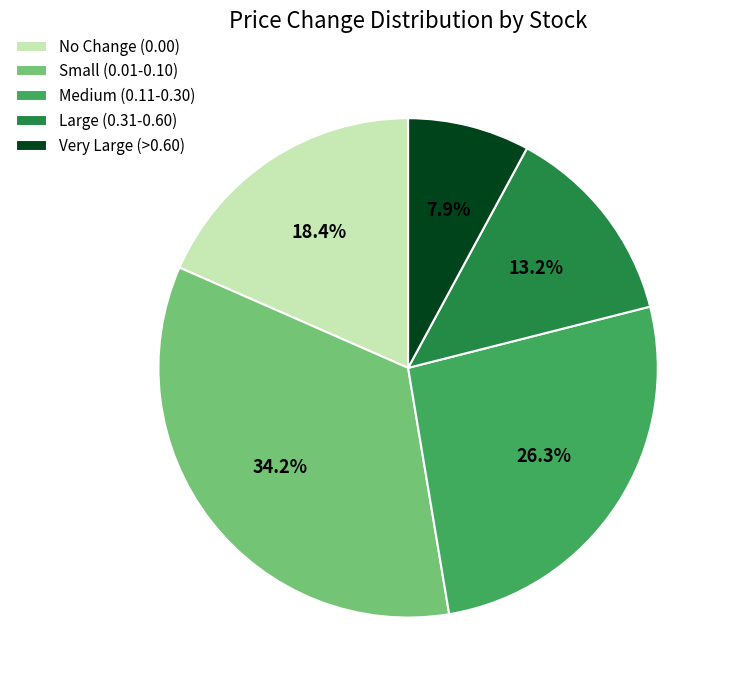

What is the smallest slice in the pie chart?

Very Large (>0.60)